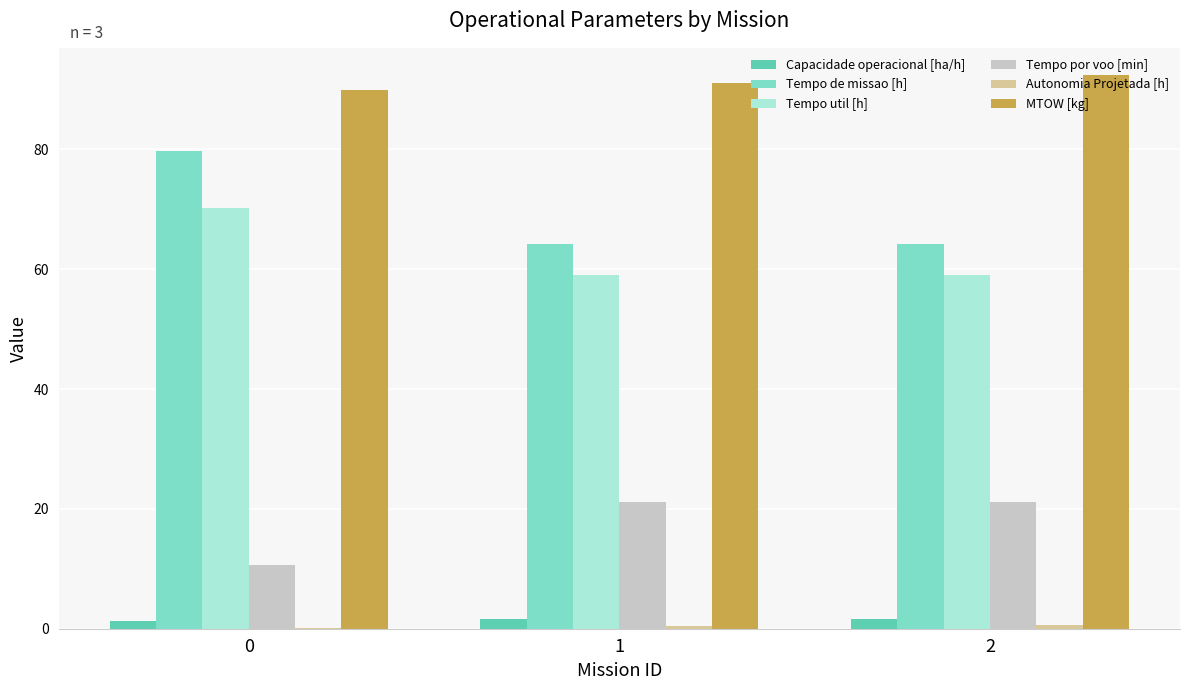

How many series are shown in this chart?

6